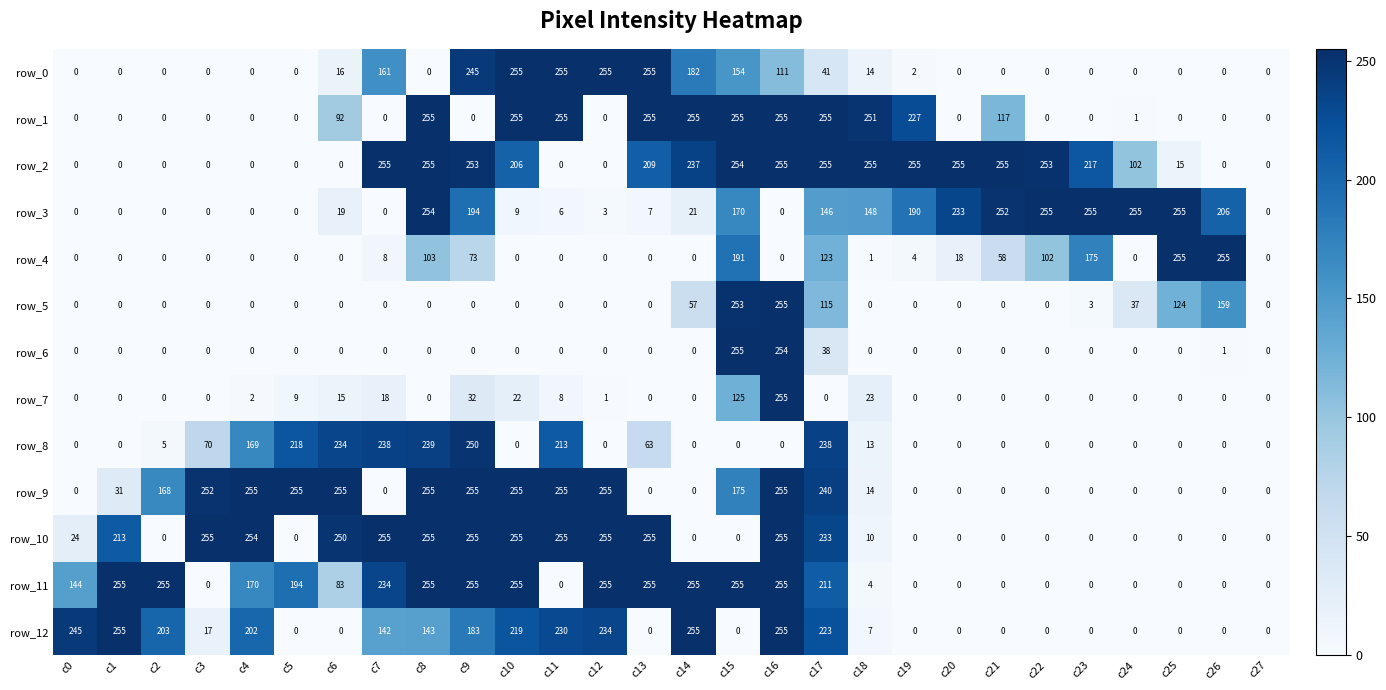

Reading left to right, list all the values displayed in this chart.

row_0: 0	0	0	0	0	0	16	161	0	245	255	255	255	255	182	154	111	41	14	2	0	0	0	0	0	0	0	0
row_1: 0	0	0	0	0	0	92	0	255	0	255	255	0	255	255	255	255	255	251	227	0	117	0	0	1	0	0	0
row_2: 0	0	0	0	0	0	0	255	255	253	206	0	0	209	237	254	255	255	255	255	255	255	253	217	102	15	0	0
row_3: 0	0	0	0	0	0	19	0	254	194	9	6	3	7	21	170	0	146	148	190	233	252	255	255	255	255	206	0
row_4: 0	0	0	0	0	0	0	8	103	73	0	0	0	0	0	191	0	123	1	4	18	58	102	175	0	255	255	0
row_5: 0	0	0	0	0	0	0	0	0	0	0	0	0	0	57	253	255	115	0	0	0	0	0	3	37	124	159	0
row_6: 0	0	0	0	0	0	0	0	0	0	0	0	0	0	0	255	254	38	0	0	0	0	0	0	0	0	1	0
row_7: 0	0	0	0	2	9	15	18	0	32	22	8	1	0	0	125	255	0	23	0	0	0	0	0	0	0	0	0
row_8: 0	0	5	70	169	218	234	238	239	250	0	213	0	63	0	0	0	238	13	0	0	0	0	0	0	0	0	0
row_9: 0	31	168	252	255	255	255	0	255	255	255	255	255	0	0	175	255	240	14	0	0	0	0	0	0	0	0	0
row_10: 24	213	0	255	254	0	250	255	255	255	255	255	255	255	0	0	255	233	10	0	0	0	0	0	0	0	0	0
row_11: 144	255	255	0	170	194	83	234	255	255	255	0	255	255	255	255	255	211	4	0	0	0	0	0	0	0	0	0
row_12: 245	255	203	17	202	0	0	142	143	183	219	230	234	0	255	0	255	223	7	0	0	0	0	0	0	0	0	0